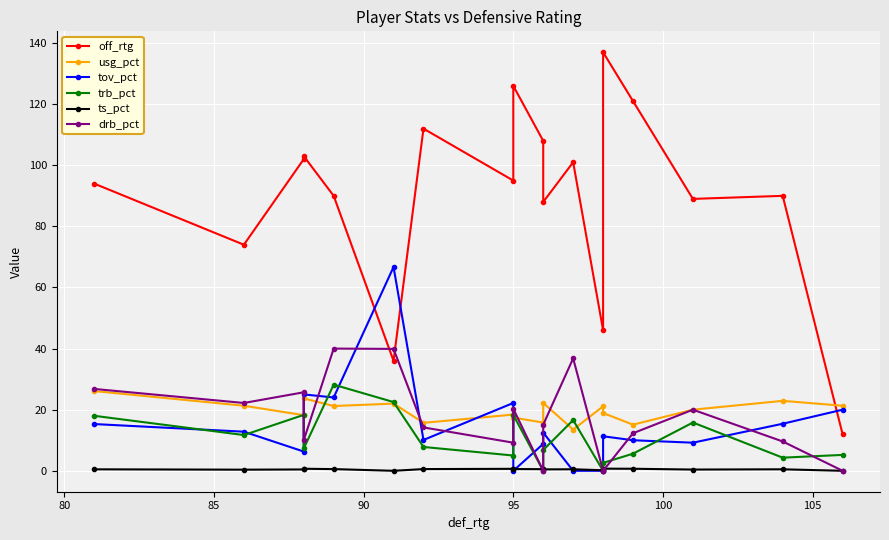

How many lines are shown in the chart?

6